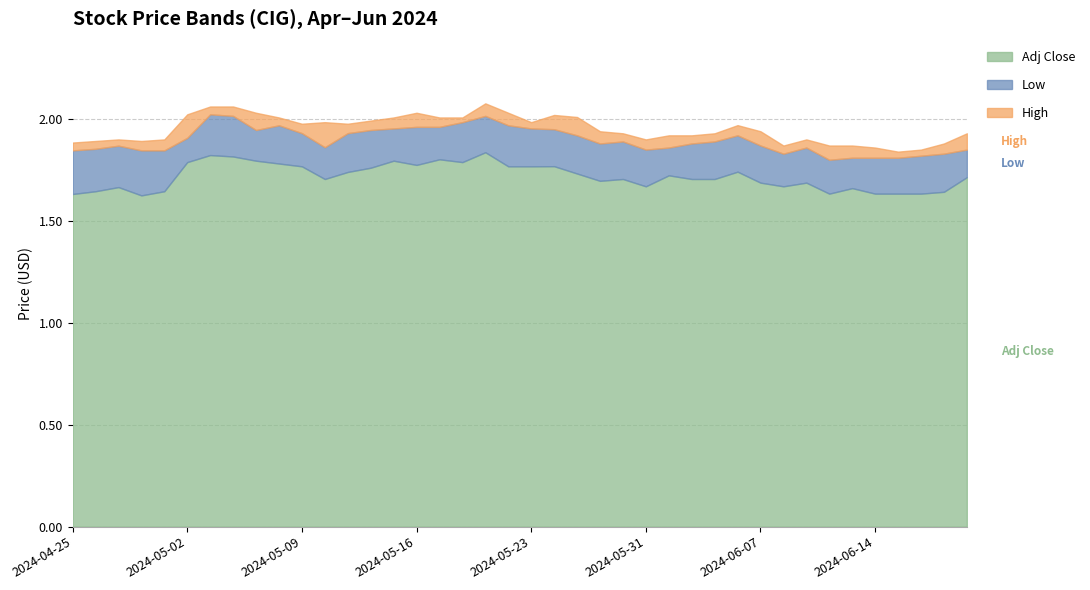

List the series in order of their overall mean, highest first.

High, Low, Adj Close